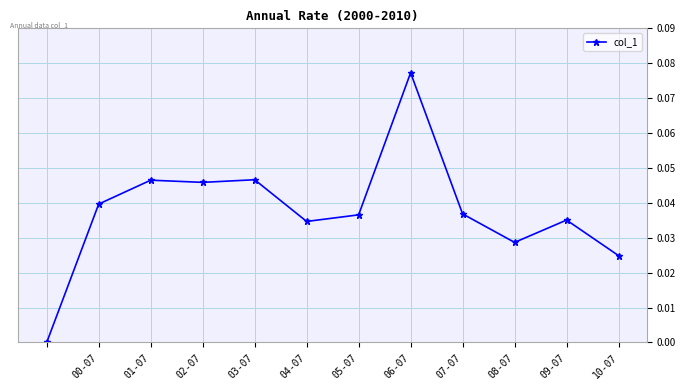

True or false: there are more than 1 points higher than both neighbors.

True